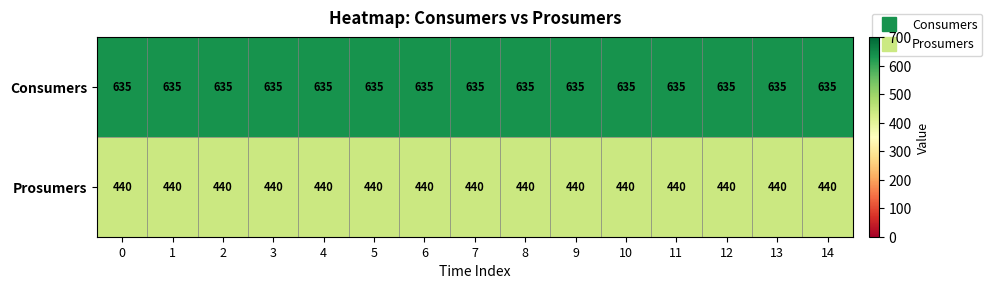

What is the total value across all series at 3?

1075